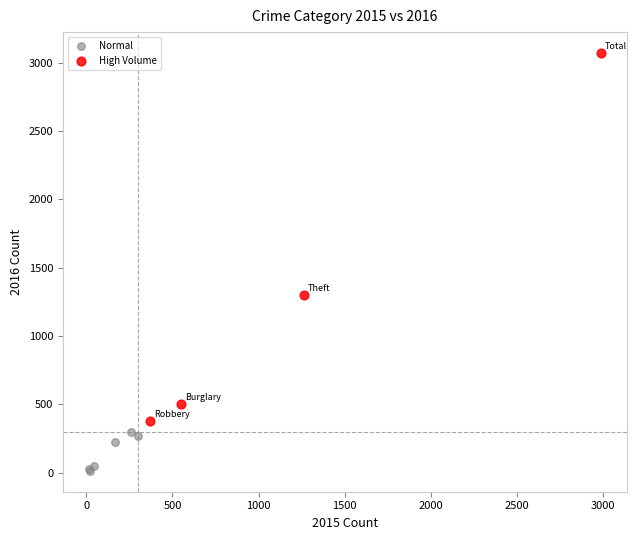

Which series has the largest Y range (max minus min)?

High Volume